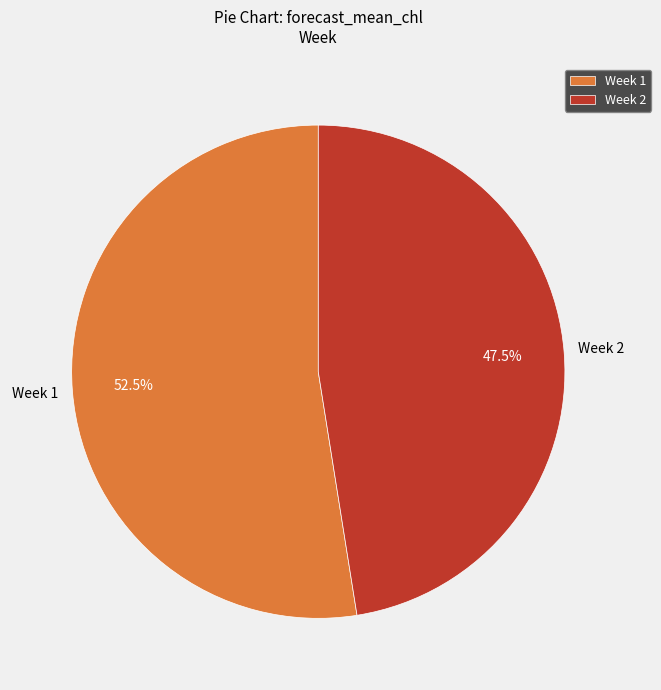

Is the sum of Week 2 and Week 1 greater than half?

Yes